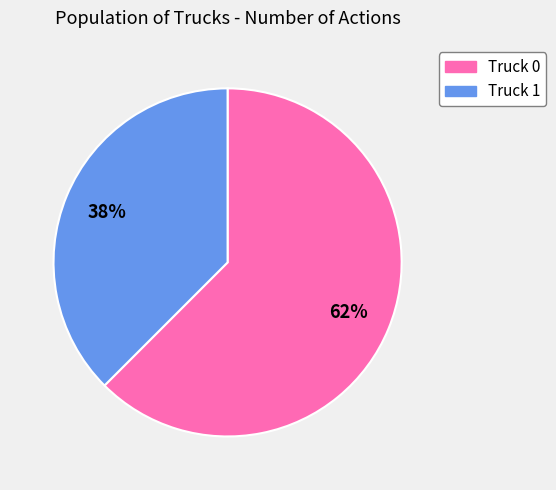

True or false: Truck 0 accounts for 77% of the total.

False